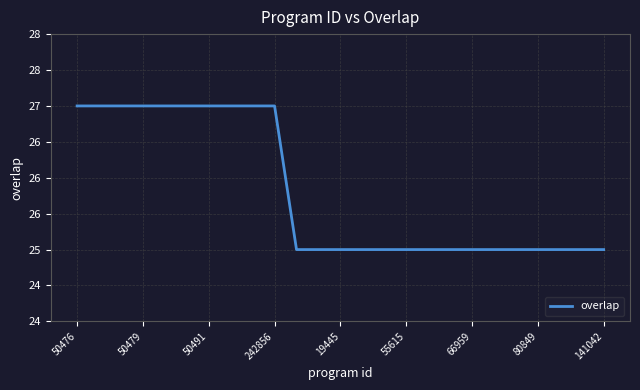

Does the chart display data point markers on the line(s)?

No